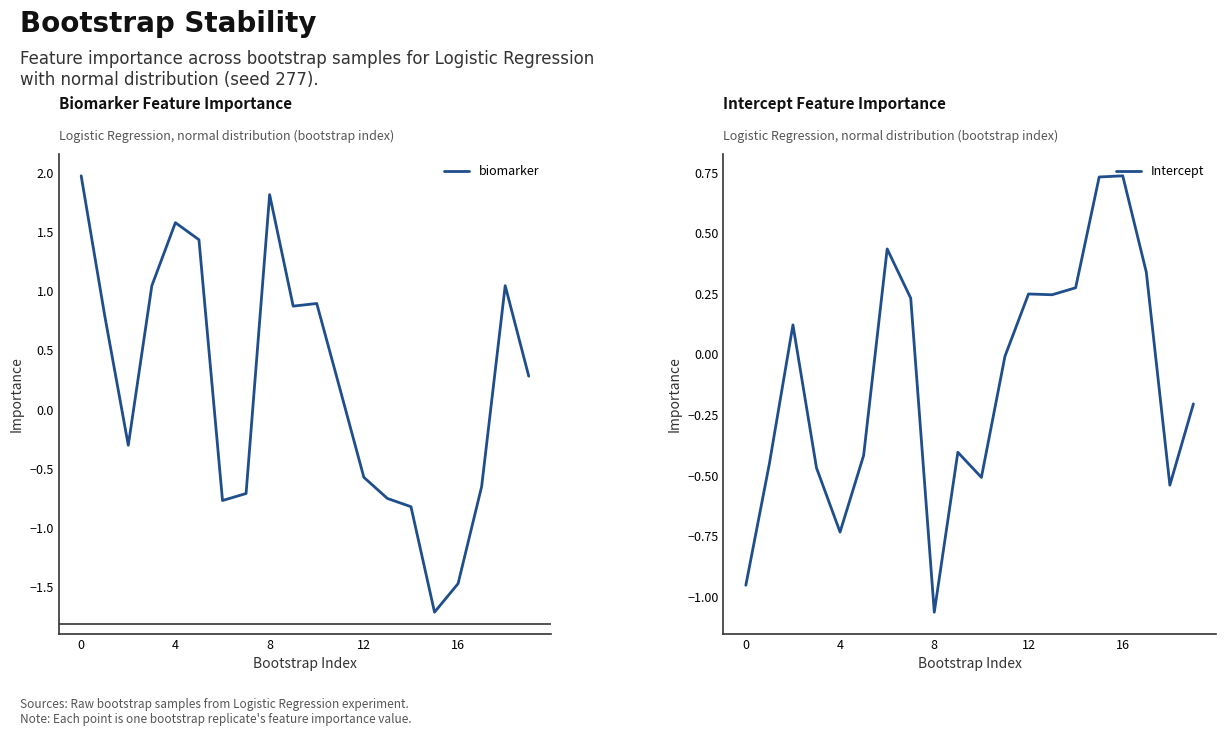

What is the value of the Intercept point at the 8th from the left?

0.2